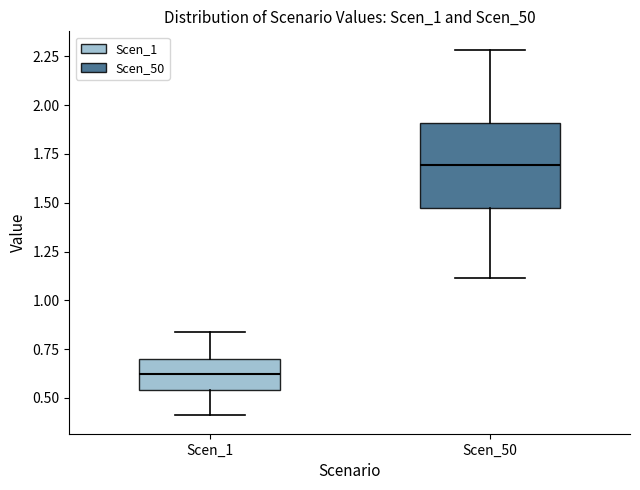

Reading left to right, read every box against the y-axis: the position of its median line, the range the box covers, and the ends of its whiskers. The values are not printed on the chart, so give them approximately, as read against the axis.

Scen_1: median 0.60, box 0.55 to 0.70, whiskers 0.40 to 0.85
Scen_50: median 1.70, box 1.45 to 1.90, whiskers 1.10 to 2.30